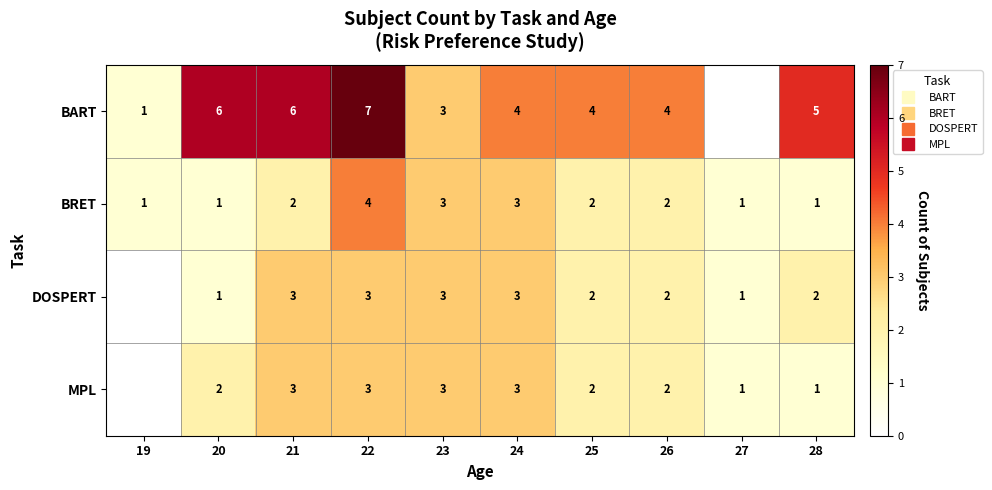

Which has a higher value, 19 or 21?

21